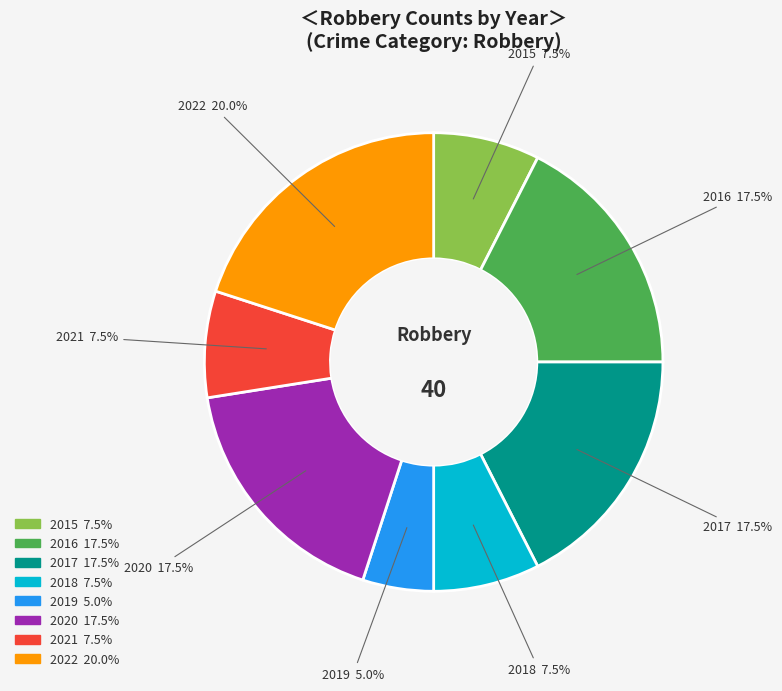

To the nearest percent, what is the difference between the largest and smallest slice percentages?

15%